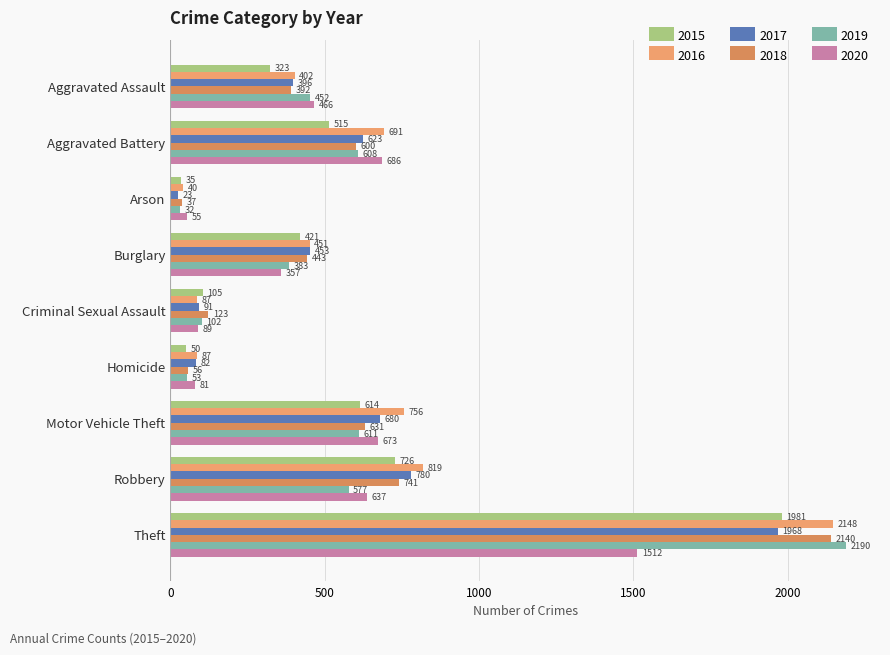

Count the number of categories in the chart.

9